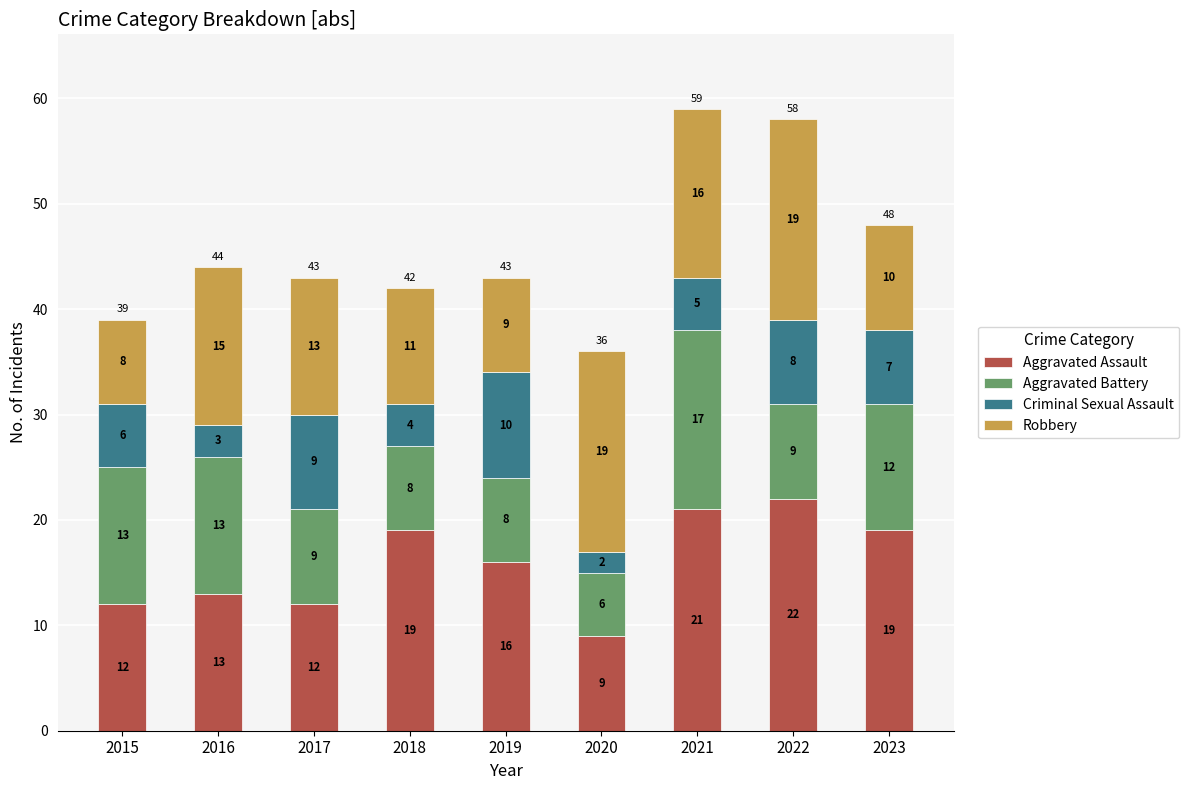

What is the difference between the maximum and minimum values in the Aggravated Assault series?

13